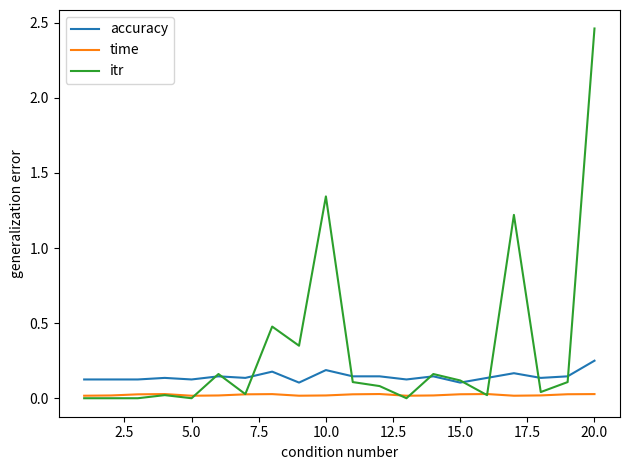

True or false: time and accuracy cross at least once.

False